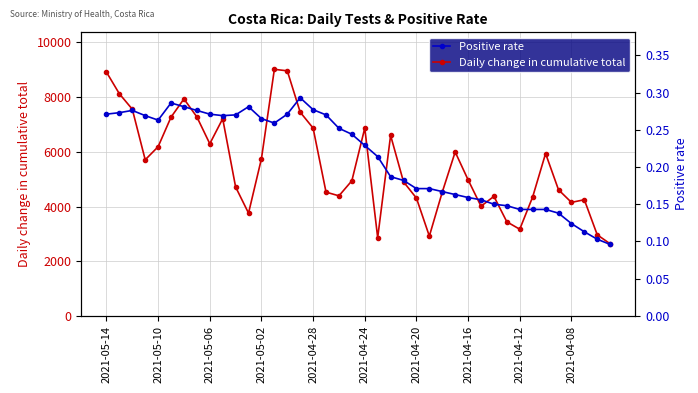

What is the value of the Positive rate point at the 7th from the left?

0.3